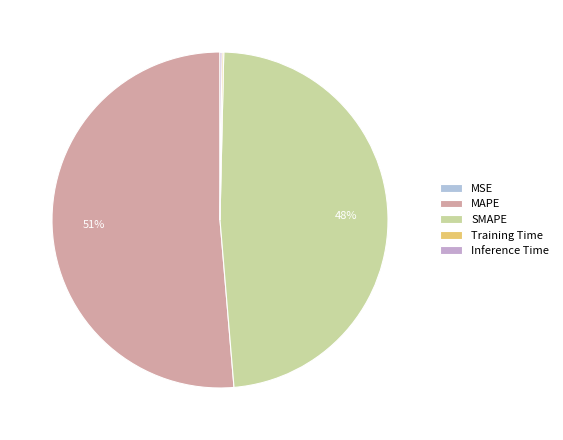

To the nearest percent, what is the average slice percentage?

20%